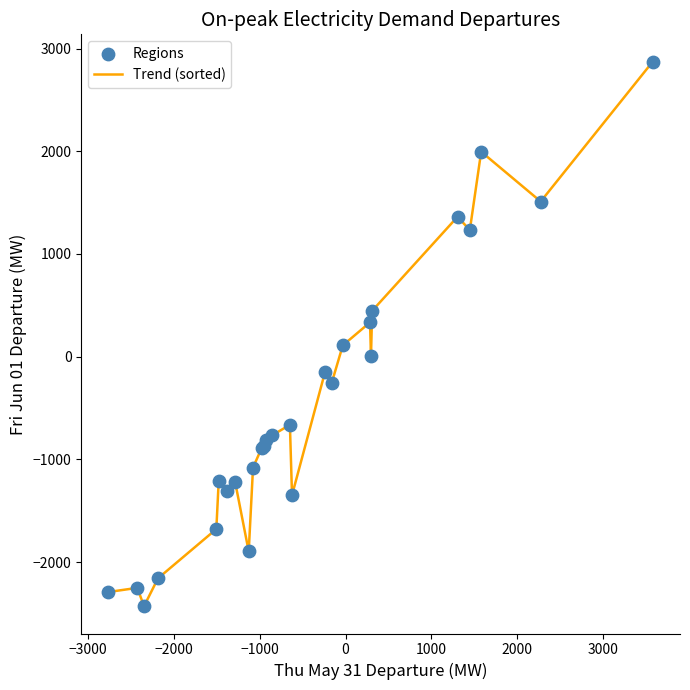

What is the minimum value shown in the chart?

-2430.0